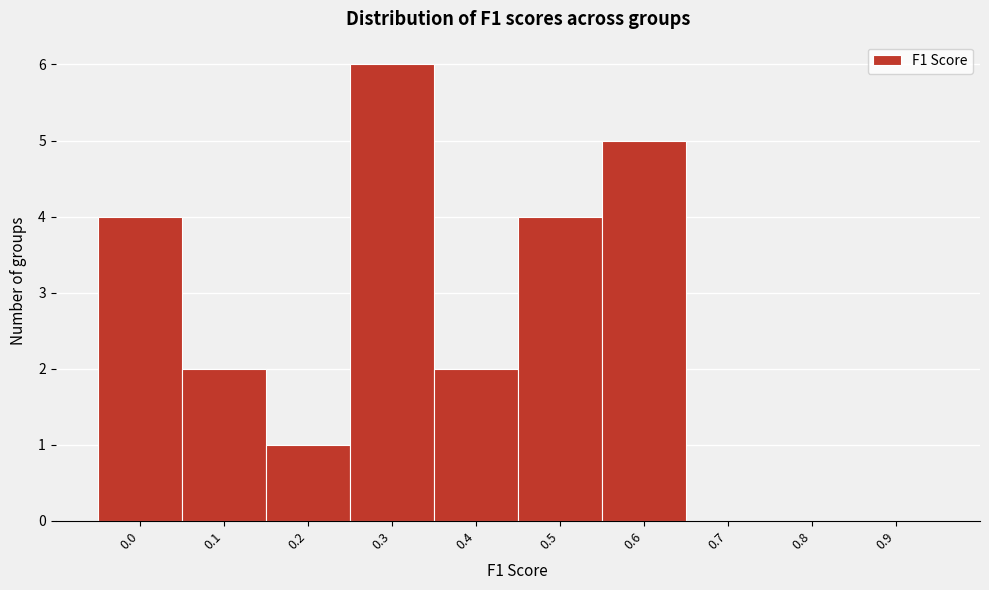

Reading left to right, transcribe all the data shown in this chart.

0.0=4	0.1=2	0.2=1	0.3=6	0.4=2	0.5=4	0.6=5	0.7=0	0.8=0	0.9=0